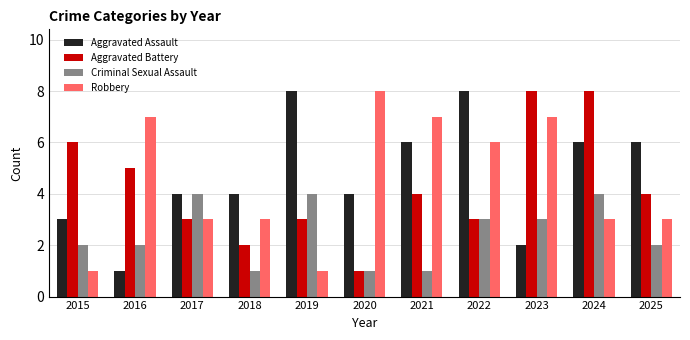

What is the difference between the maximum and minimum values in the Criminal Sexual Assault series?

3